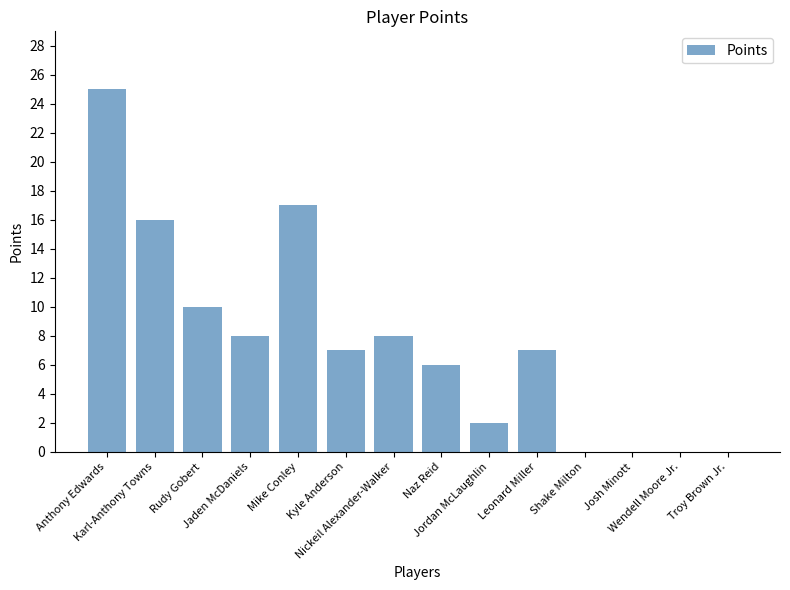

What is the maximum value shown in the chart?

25